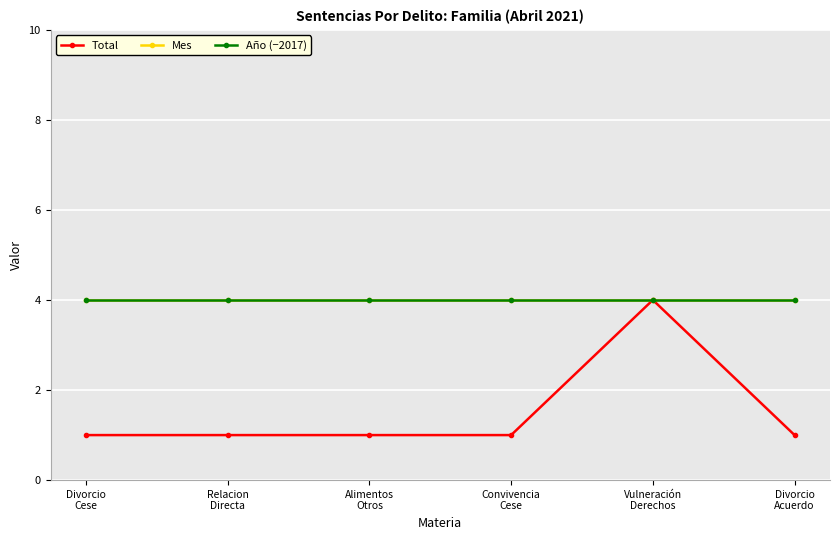

What is the spread (max minus min) of values at Convivencia
Cese?

3